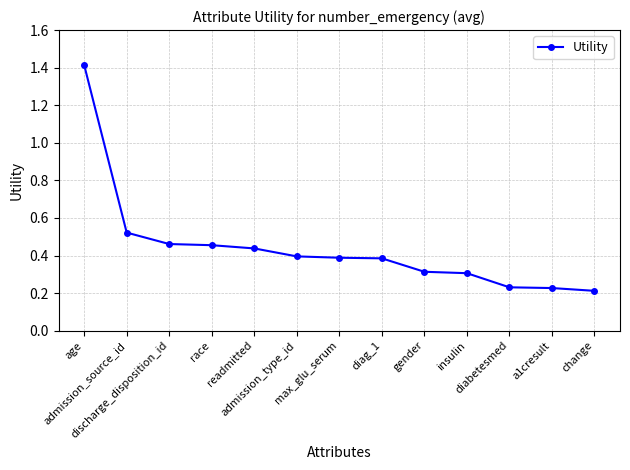

How many lines are shown in the chart?

1